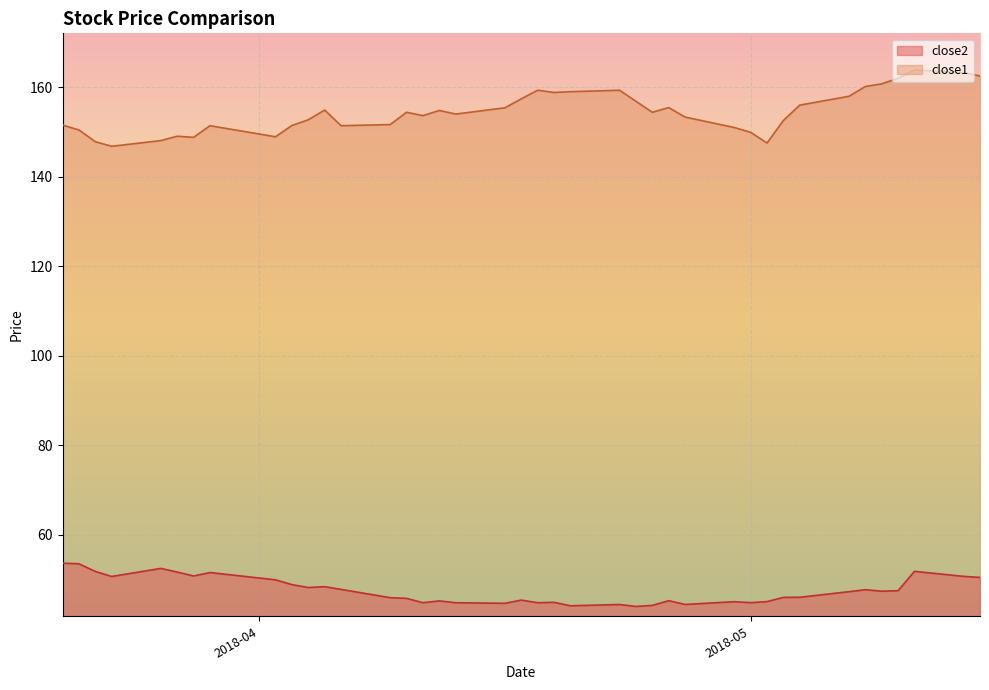

At how many categories does at least one series exceed 105?

40